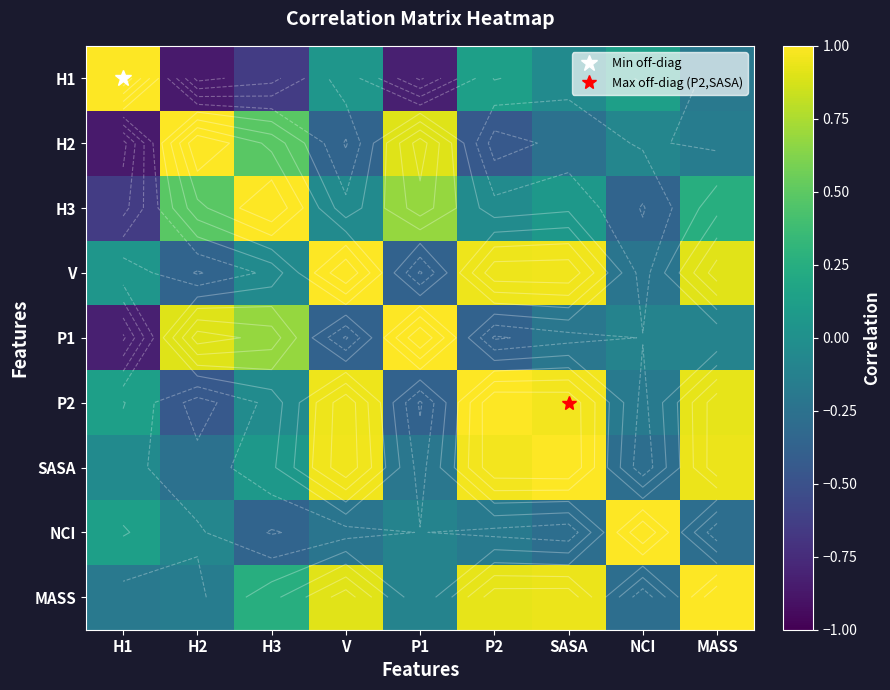

What is the smallest value displayed?

-0.9